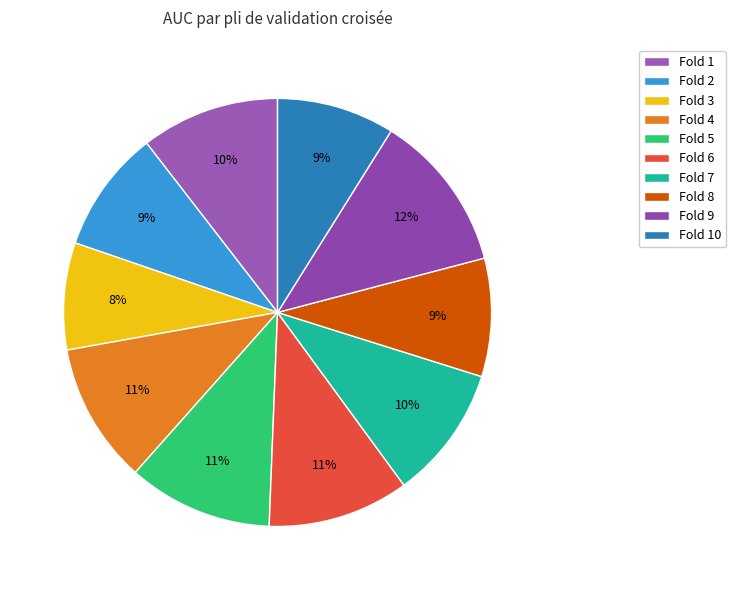

Which category has the biggest portion of the pie?

Fold 9